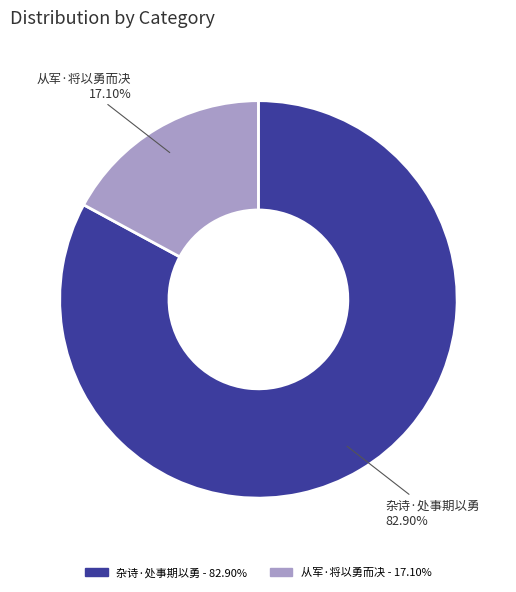

Which category has the smallest portion of the pie?

从军·将以勇而决